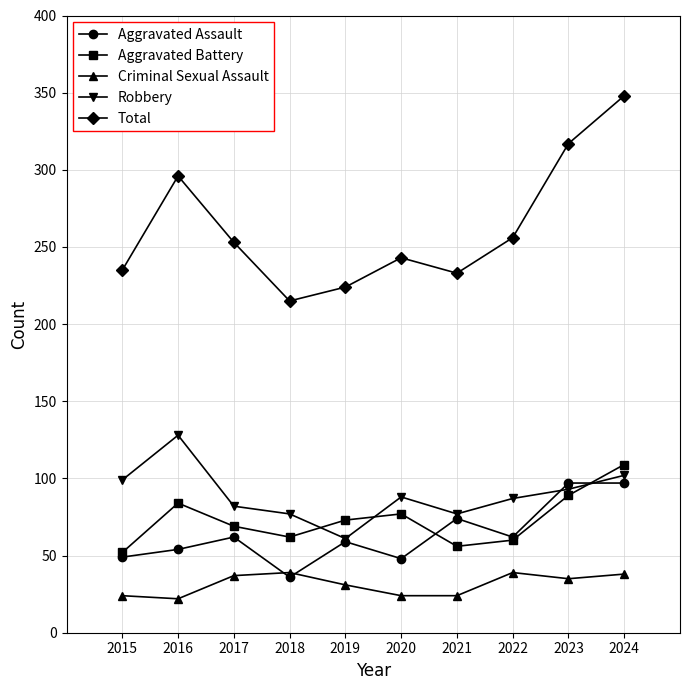

What is the maximum value shown in the chart?

348